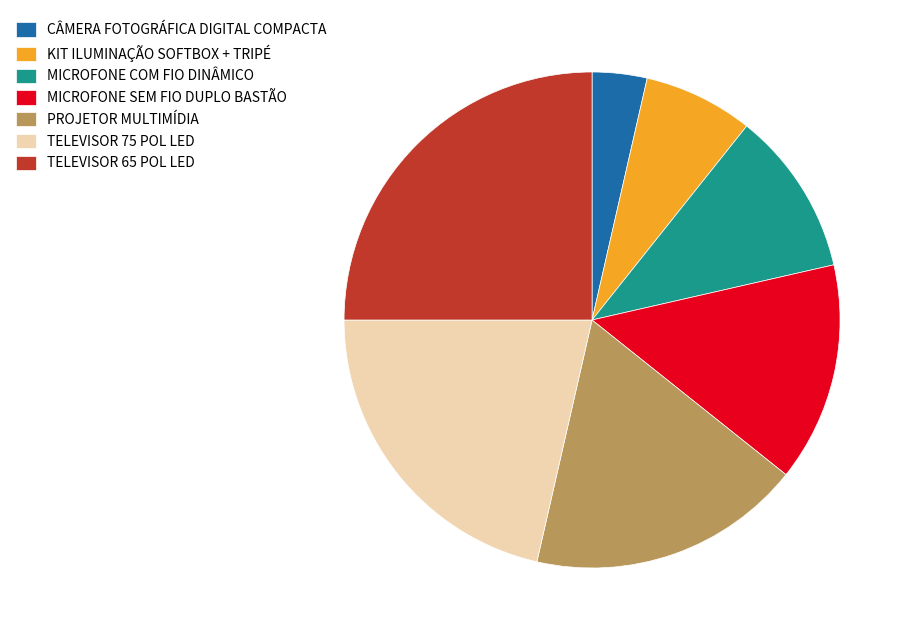

What is the ratio of the value at KIT ILUMINAÇÃO SOFTBOX + TRIPÉ to the value at TELEVISOR 75 POL LED?

0.3